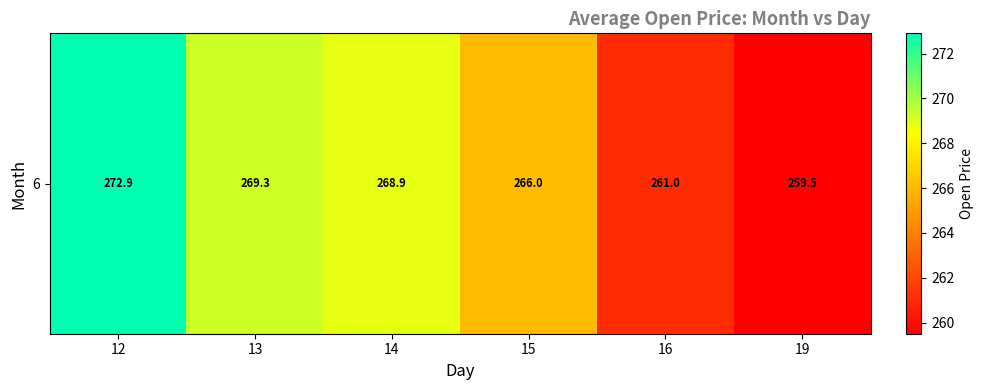

Which has a higher value, 16 or 19?

16